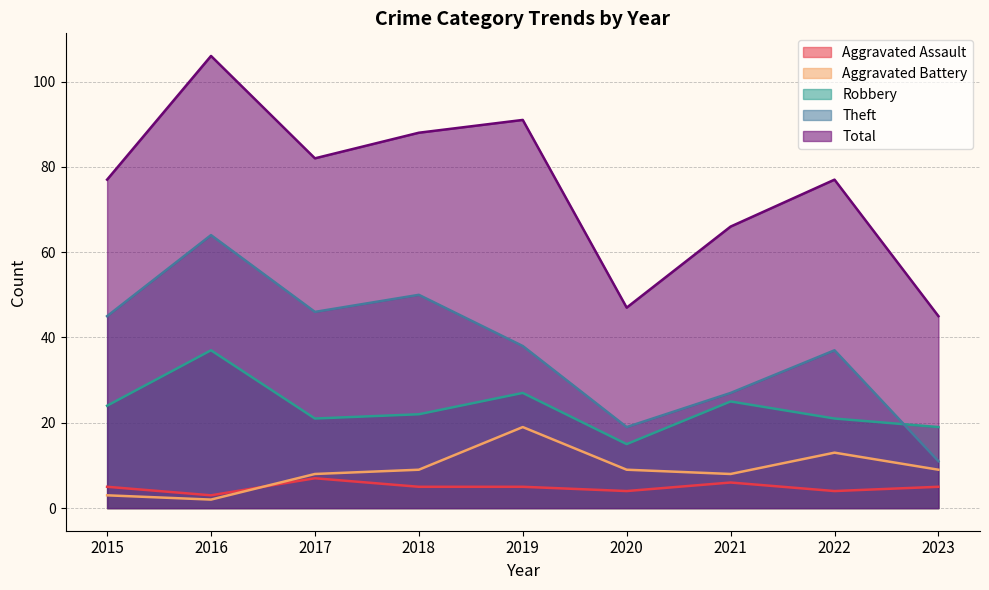

At how many categories does at least one series exceed 25?

9